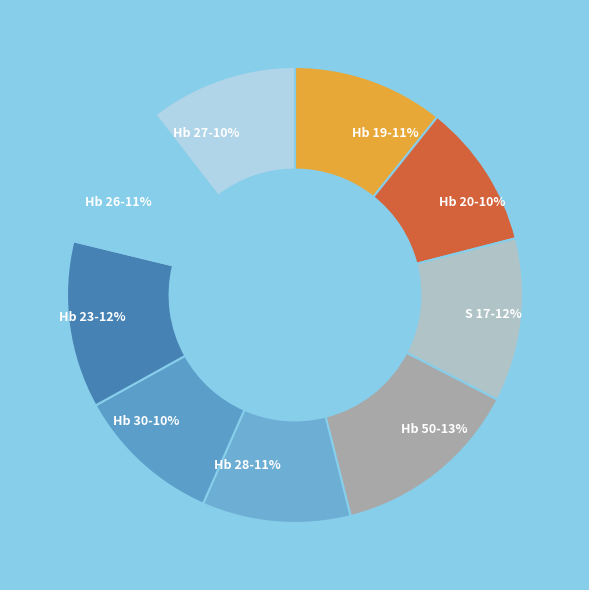

Combined, do Hb 19 and S 17 account for over 50%?

No